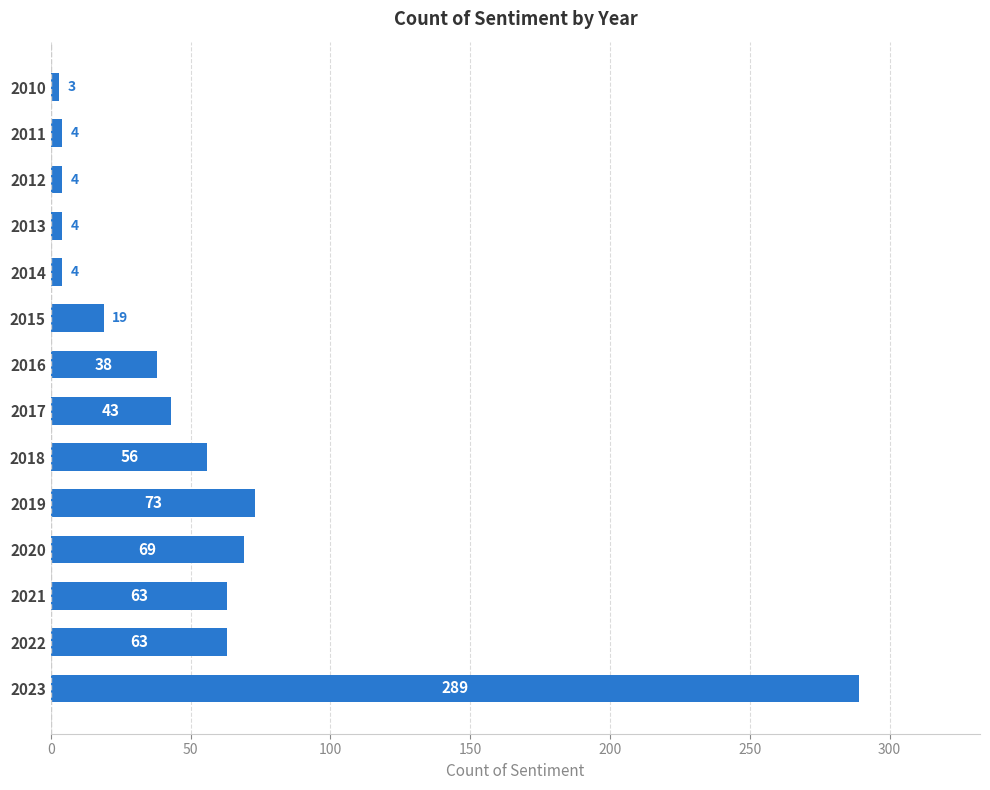

The value at 2020 is 121. True or false?

False